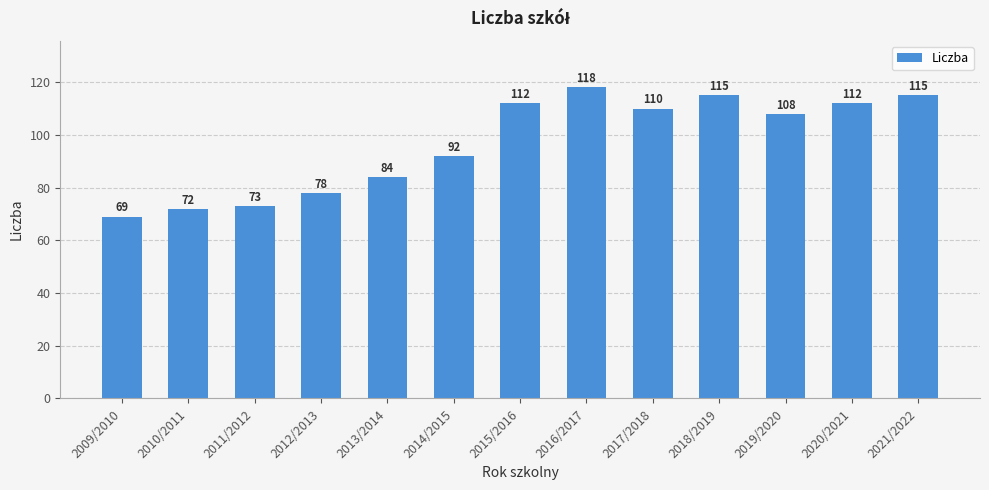

How many values are below 108?

6